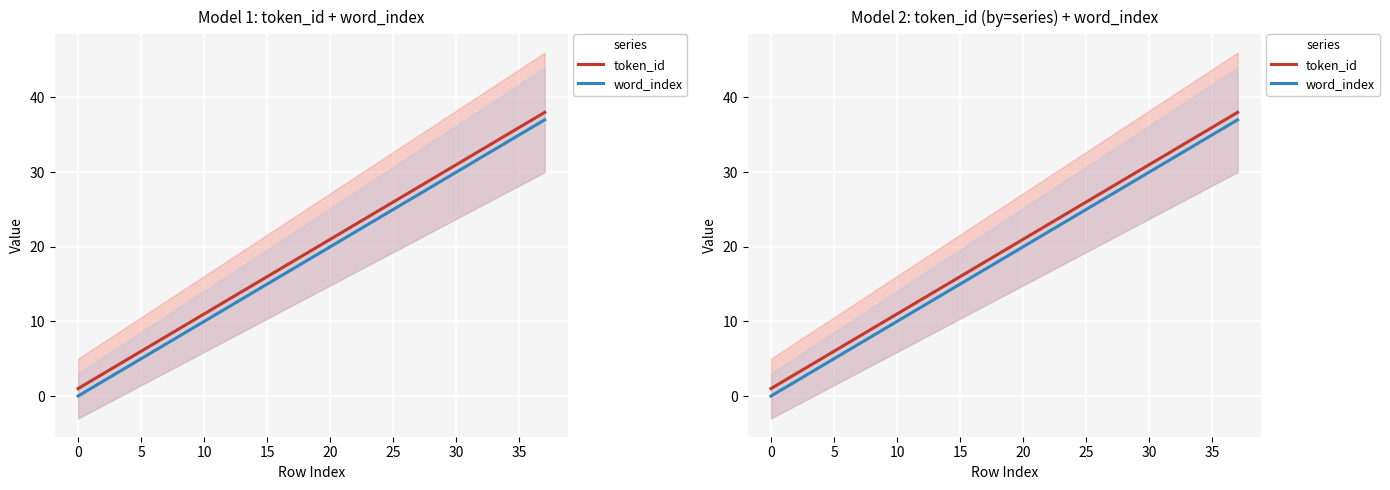

What is the lowest value of the token_id series?

1